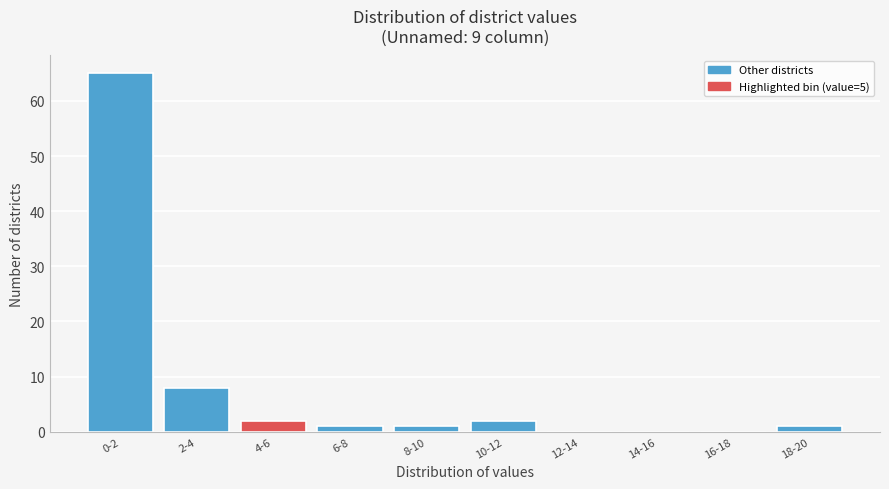

Reading left to right, transcribe all the data shown in this chart.

0-2=65	2-4=8	4-6=2	6-8=1	8-10=1	10-12=2	12-14=0	14-16=0	16-18=0	18-20=1